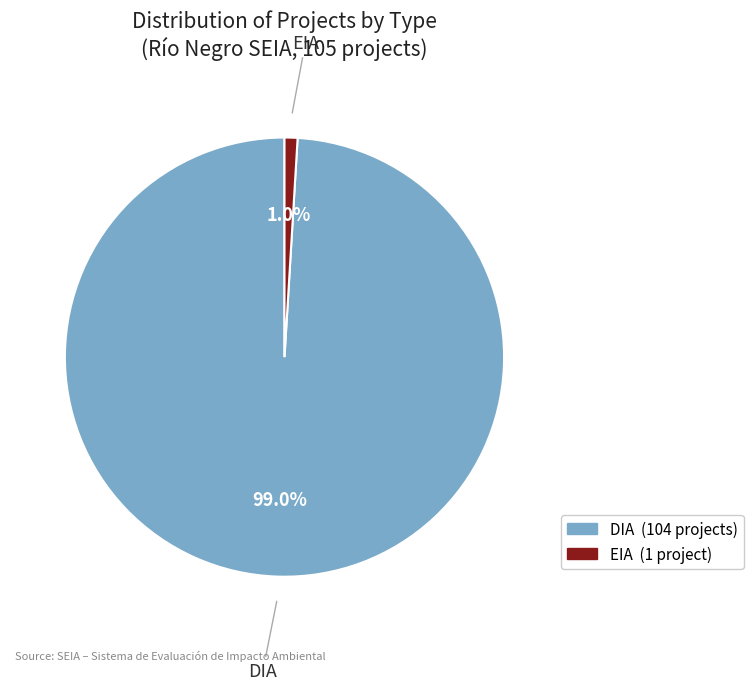

Do EIA and DIA together represent more than half of the pie?

Yes